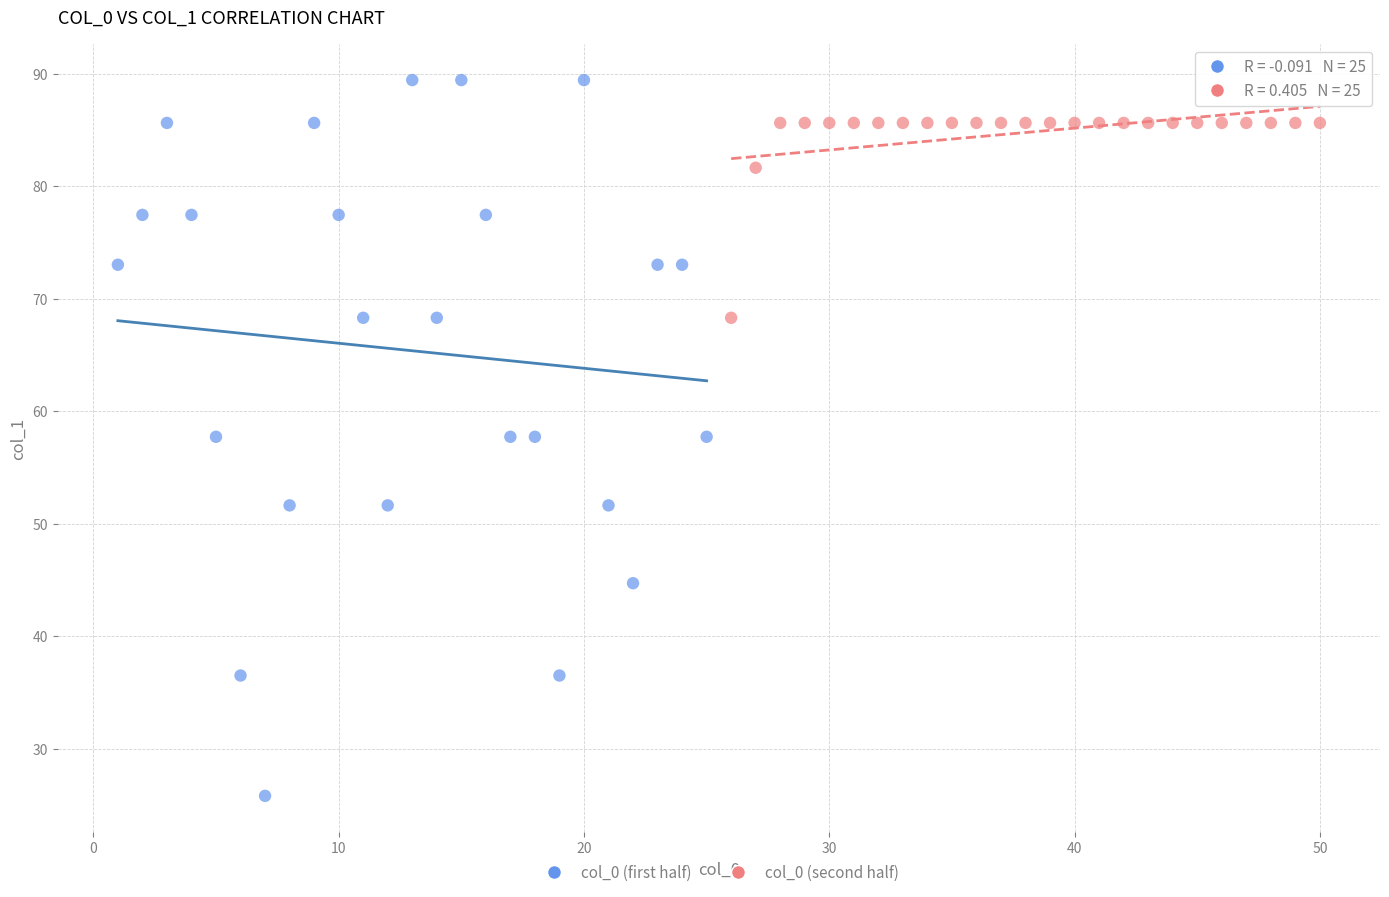

Which series reaches the maximum Y coordinate?

col_0 (first half)